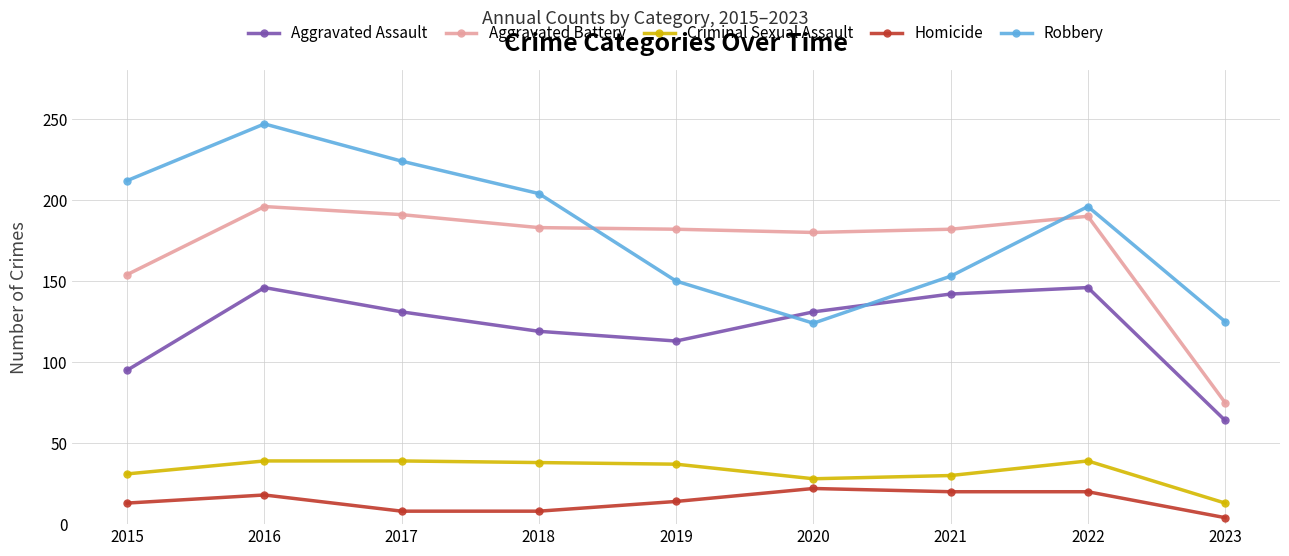

At which category does Aggravated Assault reach its first local peak?

2016